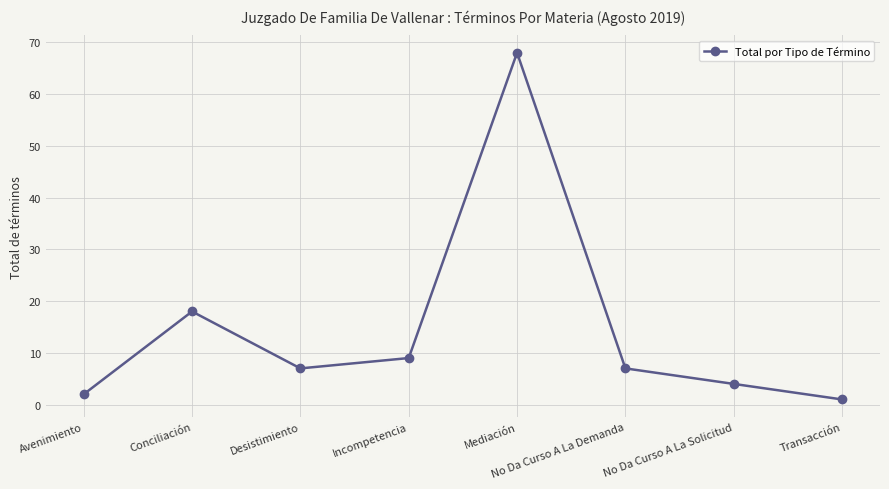

Does the chart display data point markers on the line(s)?

Yes